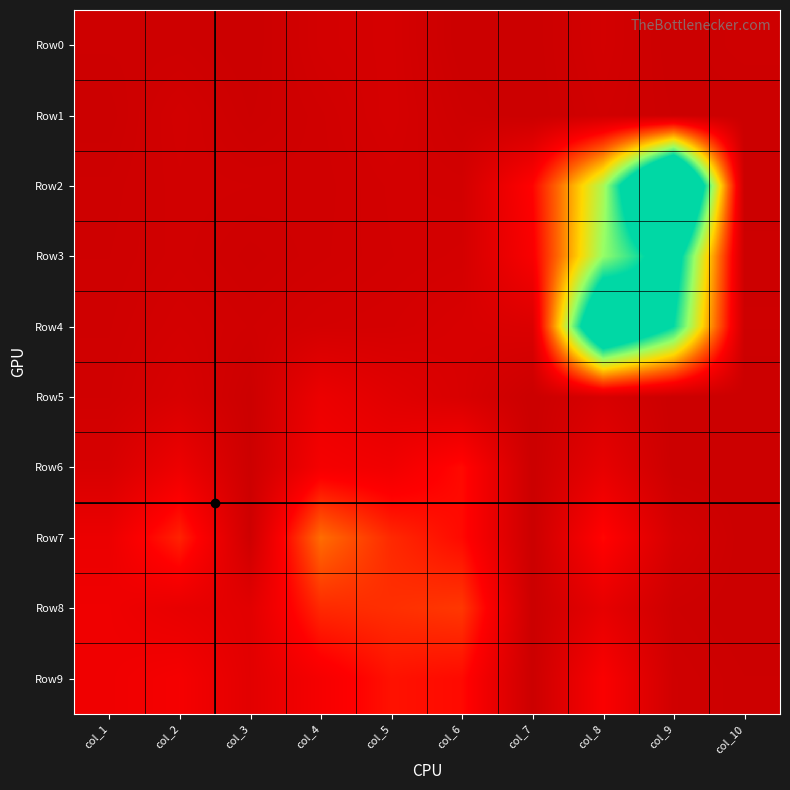

What is the total value across all series at col_4?

1897